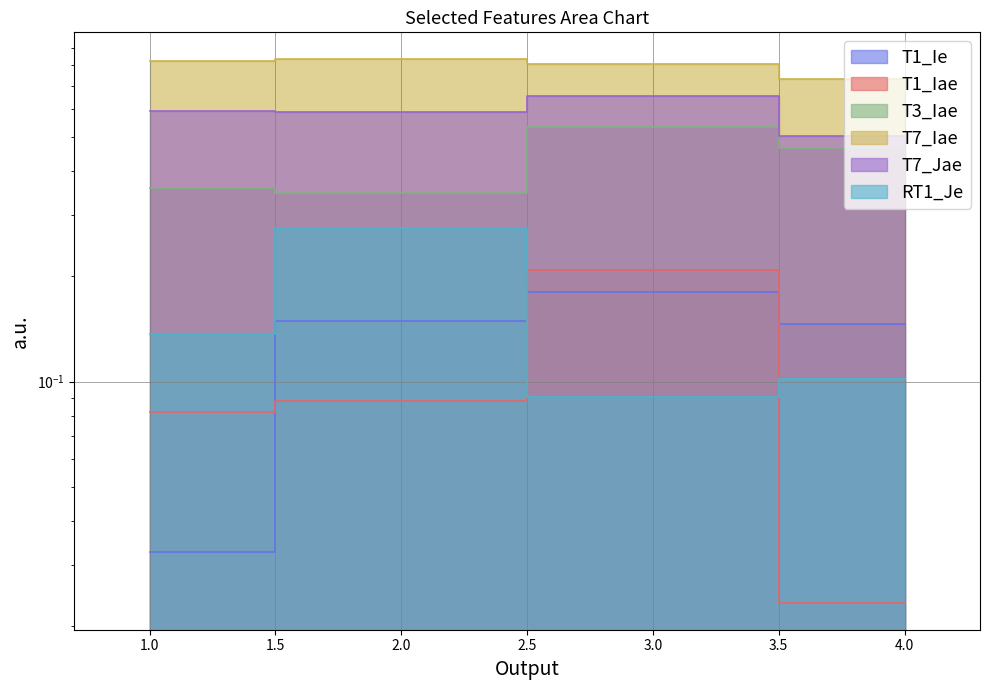

True or false: RT1_Je has a value of 0.1 at 4.

False